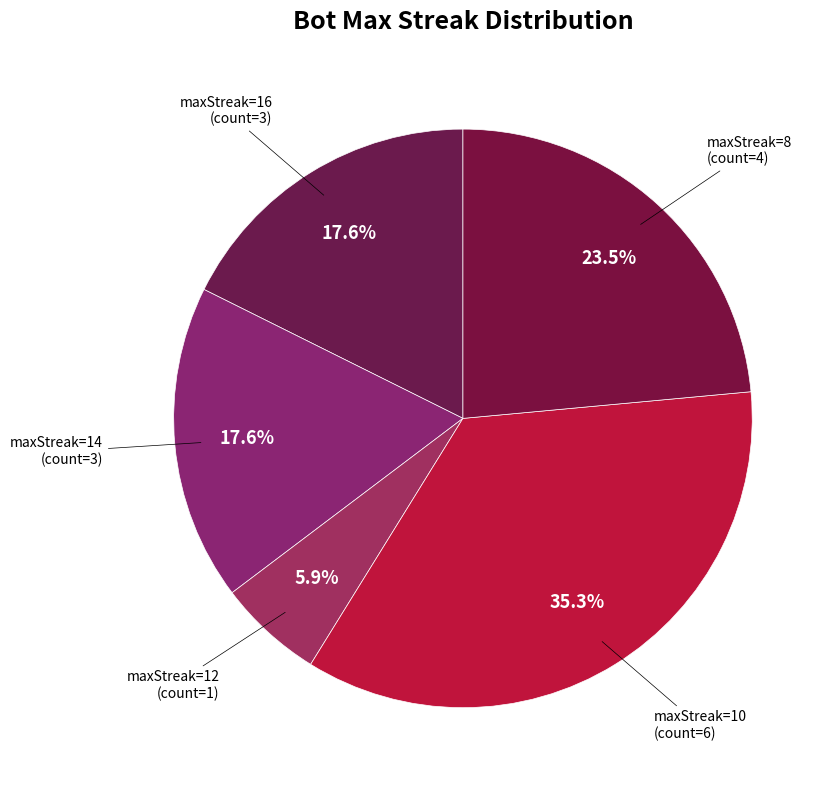

Between maxStreak=14 and maxStreak=10, which is larger?

maxStreak=10